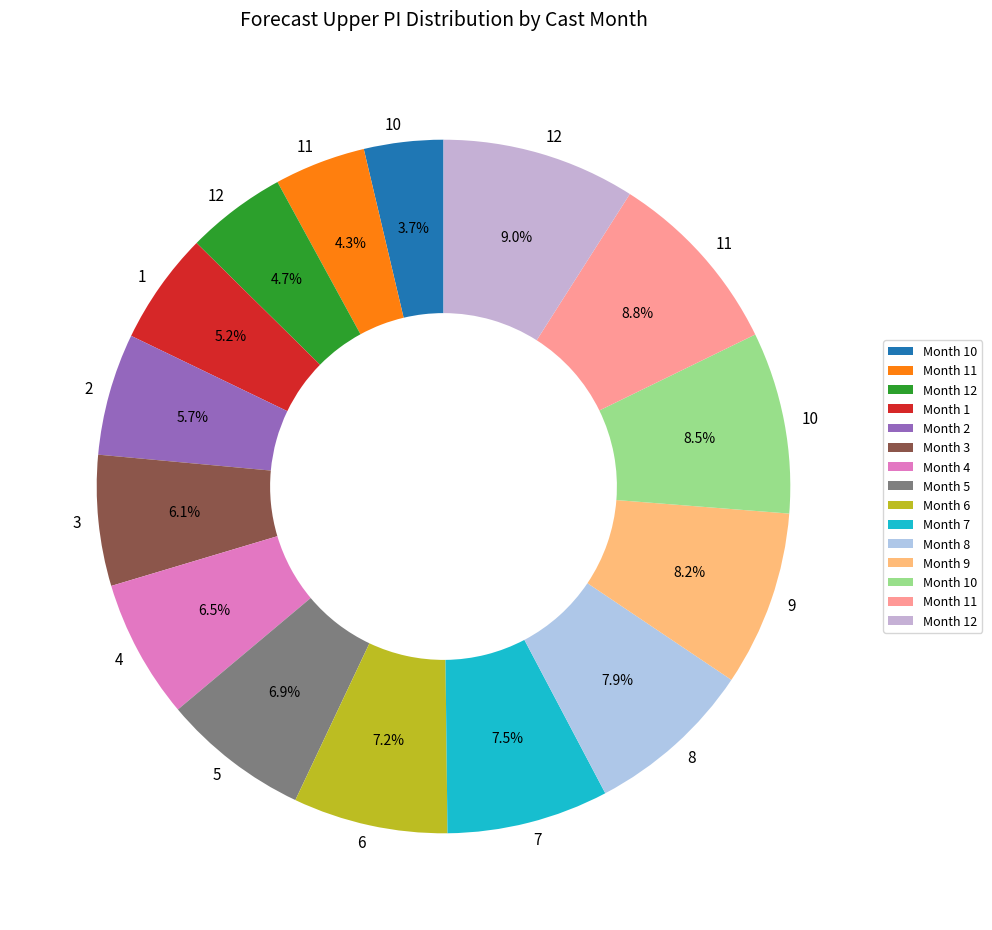

How many segments does this pie chart have?

15